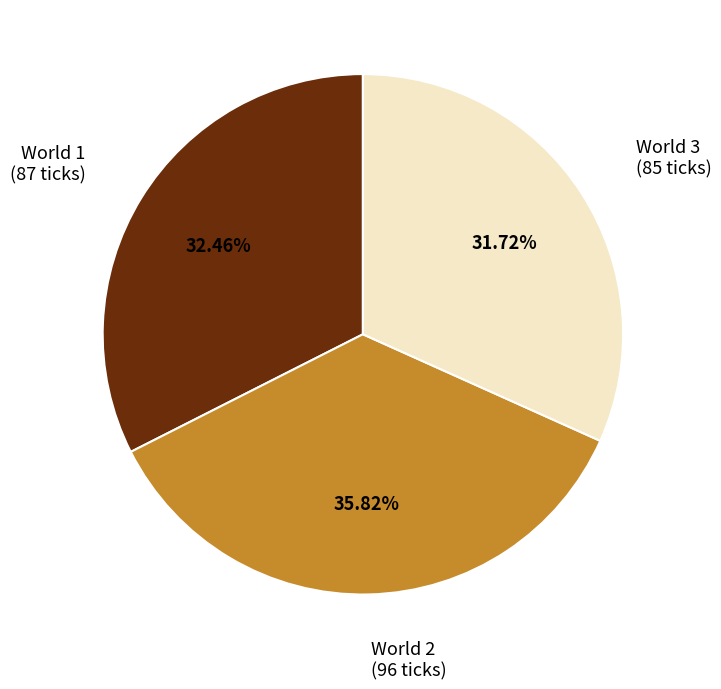

Is the sum of World 1 (87 ticks) and World 3 (85 ticks) greater than half?

Yes